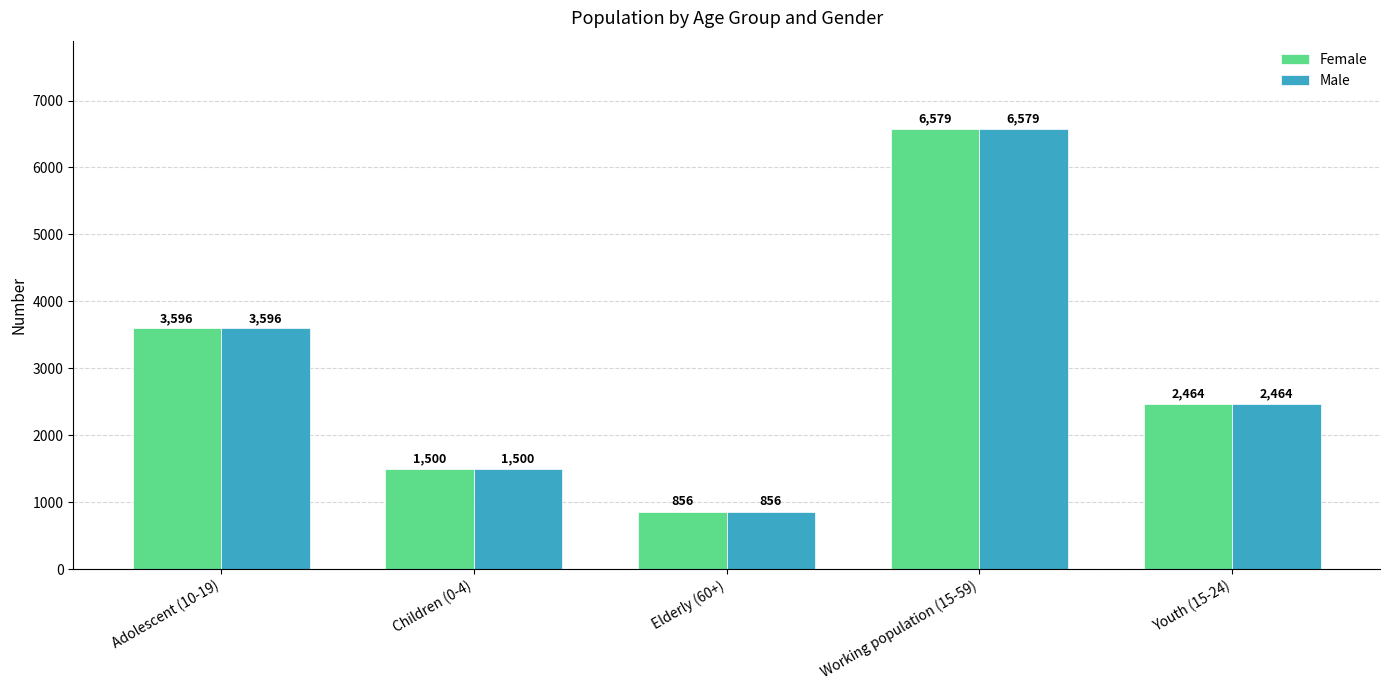

What is the average value of the Female series?

2999